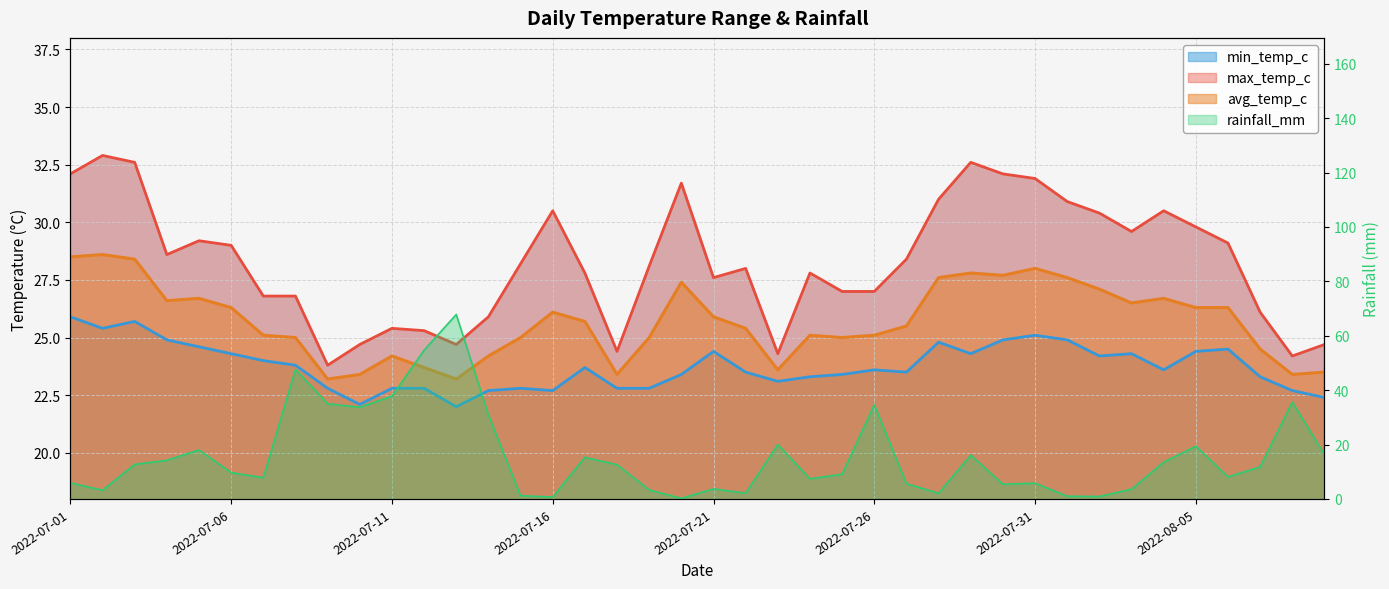

True or false: max_temp_c and min_temp_c intersect in this chart.

False